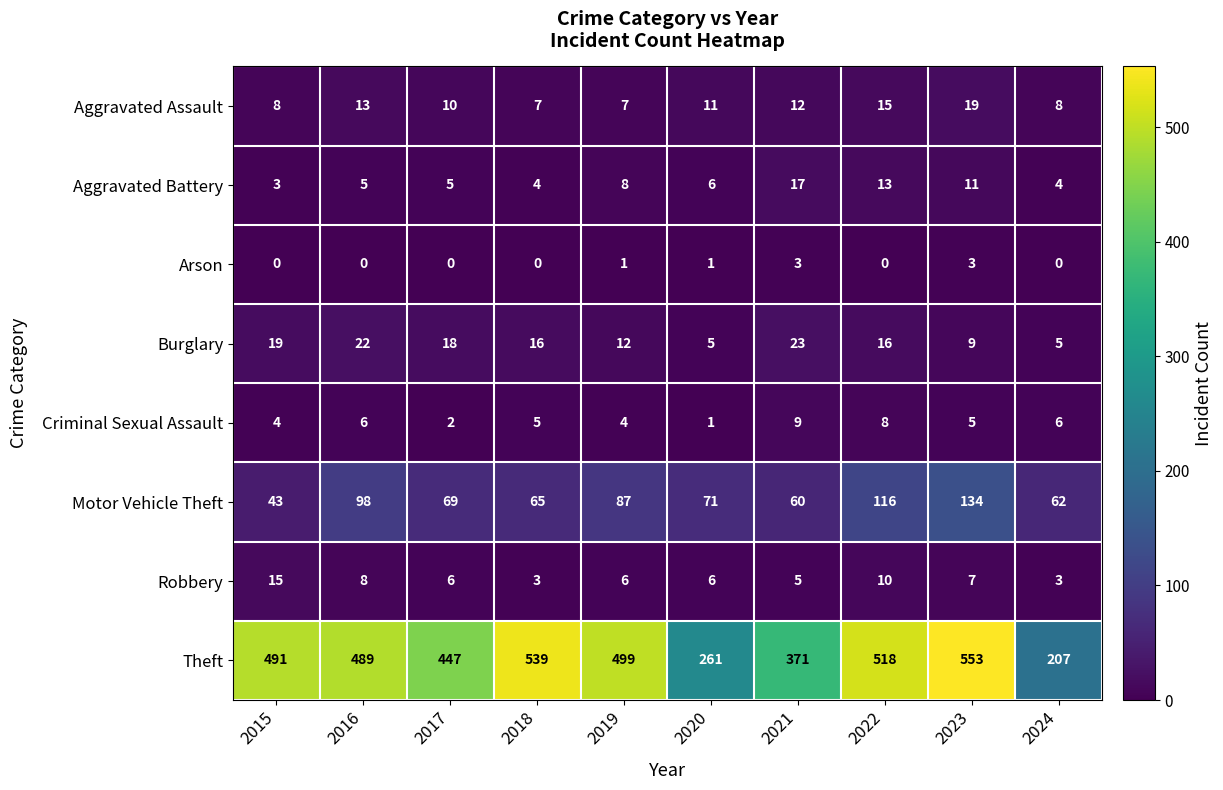

Which series has the largest range (max minus min)?

Theft